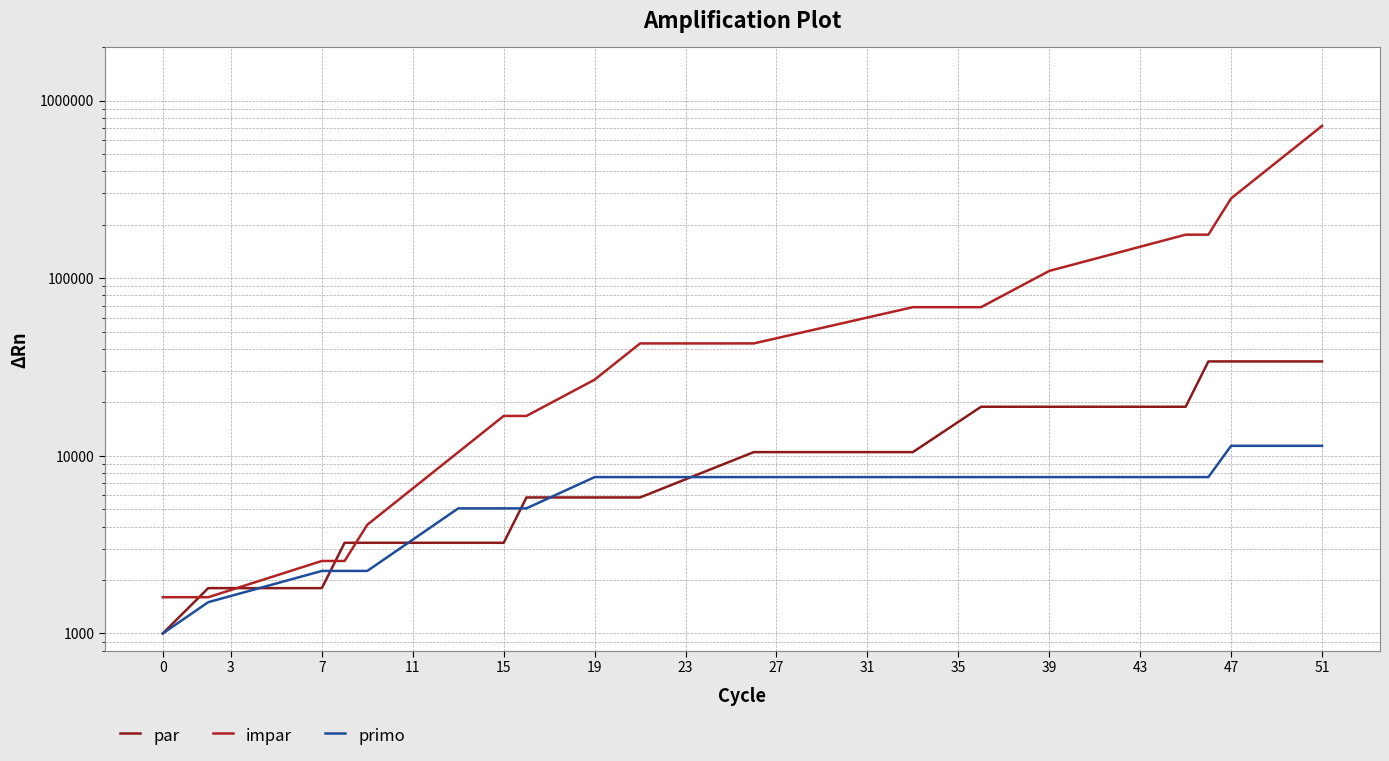

Count the number of data series in this chart.

3